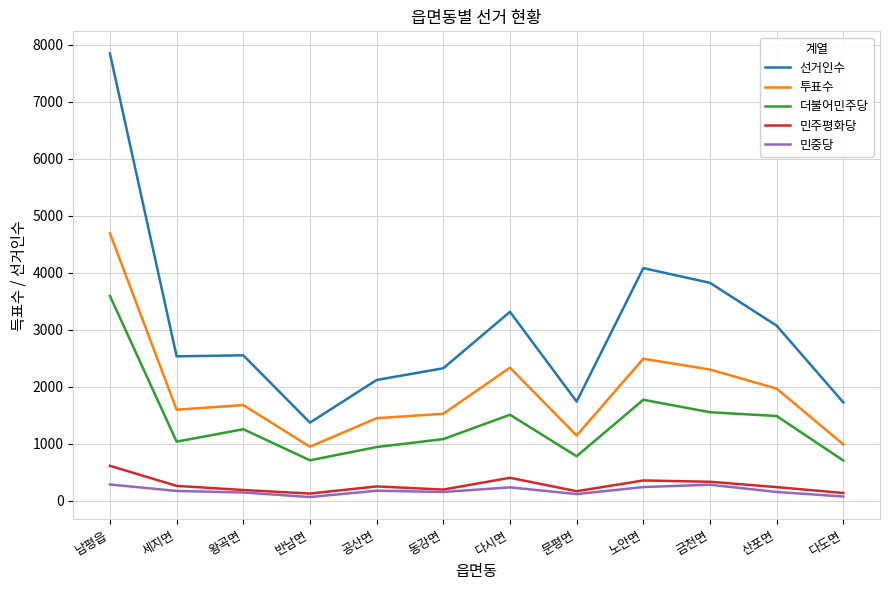

True or false: 민주평화당 and 선거인수 intersect in this chart.

False